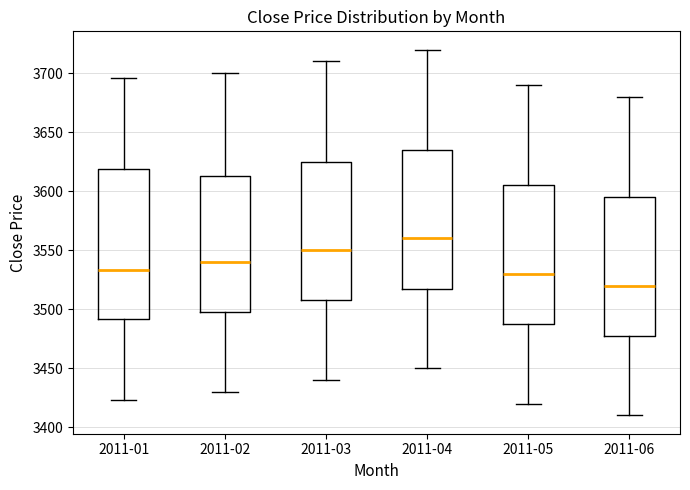

Where is the lower edge of the box for 2011-04 on the y-axis? The values are not printed on the chart, so give them approximately, as read against the axis.

3520